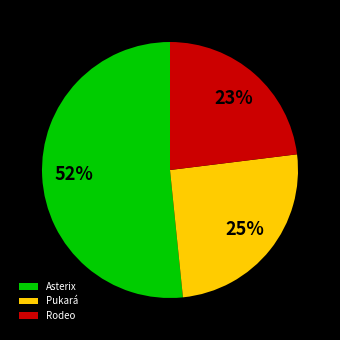

What percentage is the Pukará slice, to the nearest percent?

25%